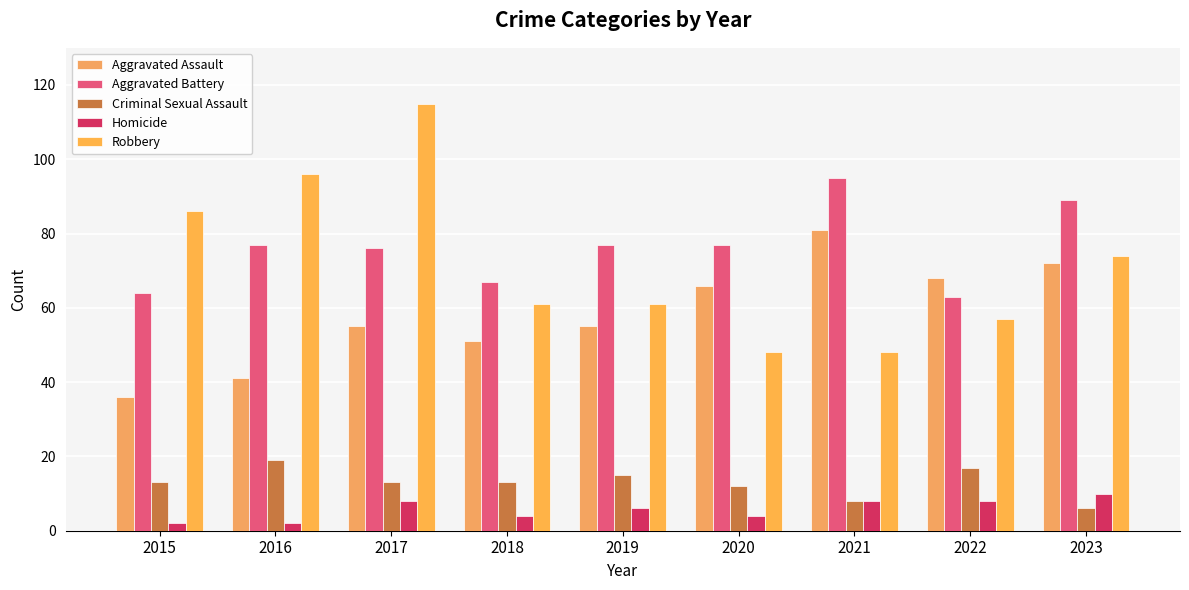

What is the difference between the maximum and minimum values in the Robbery series?

67